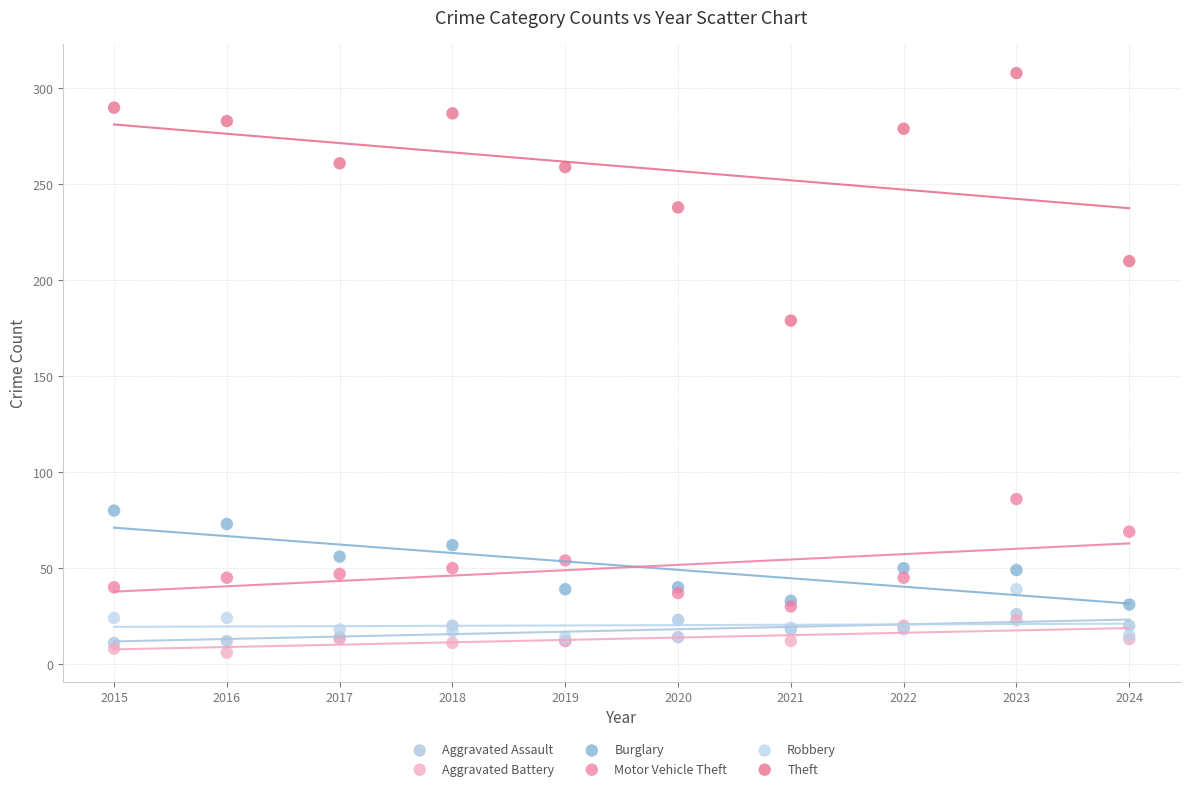

What are all the series names shown in the legend?

Aggravated Assault, Aggravated Battery, Burglary, Motor Vehicle Theft, Robbery, Theft